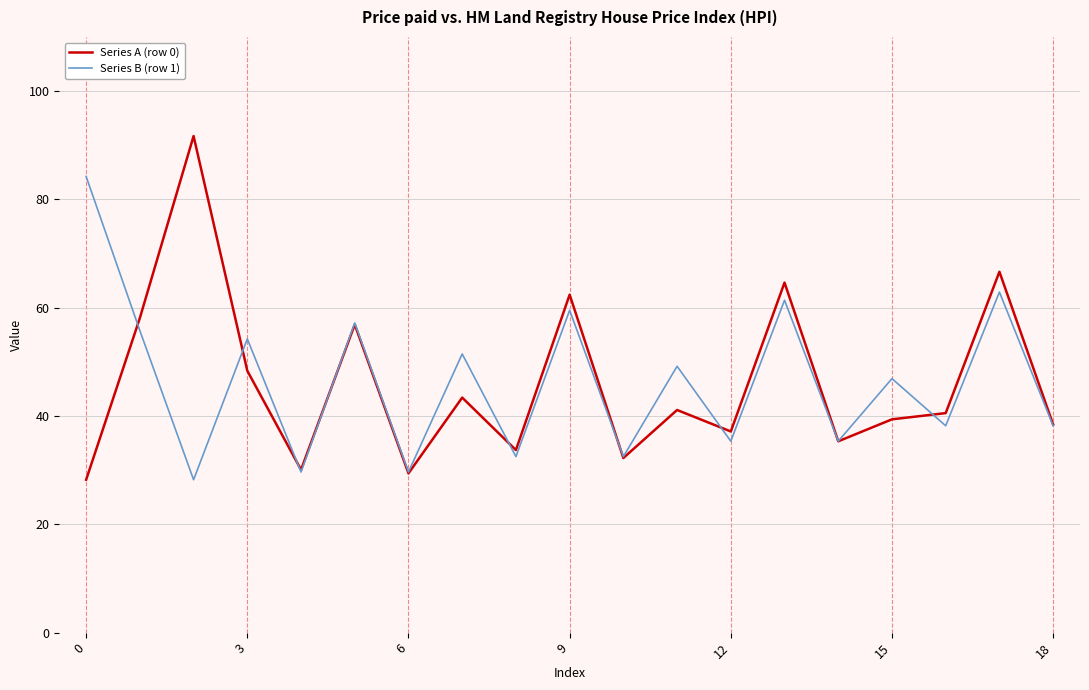

What is the minimum value for Series A (row 0)?

28.2